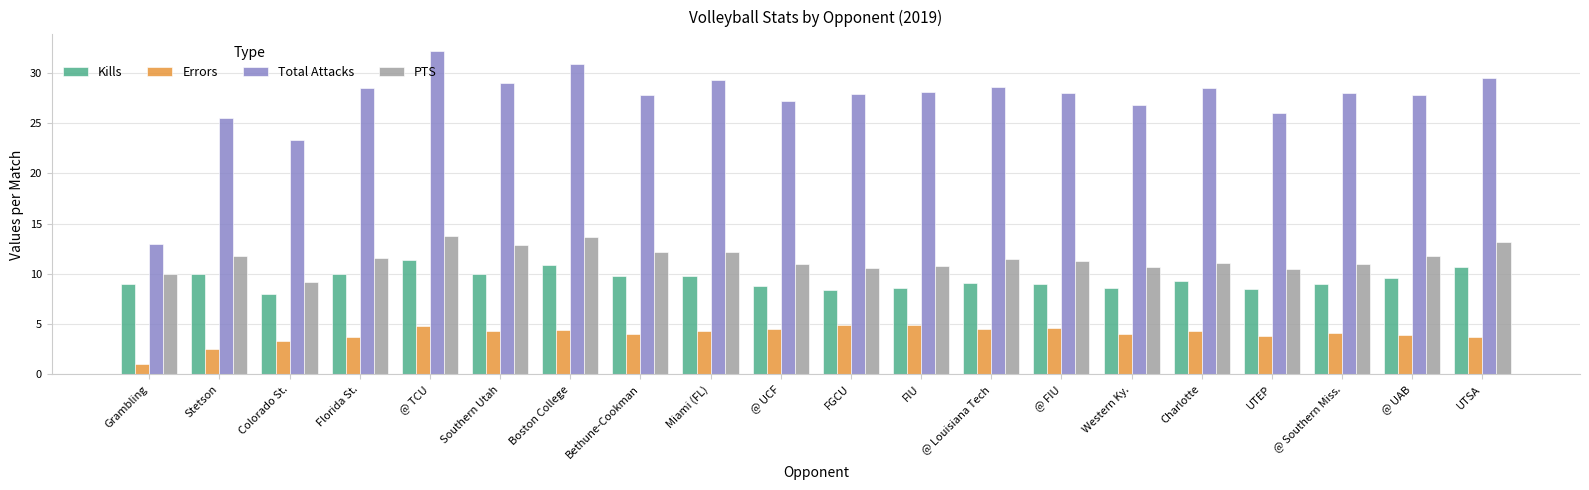

How many categories are shown in the chart?

20